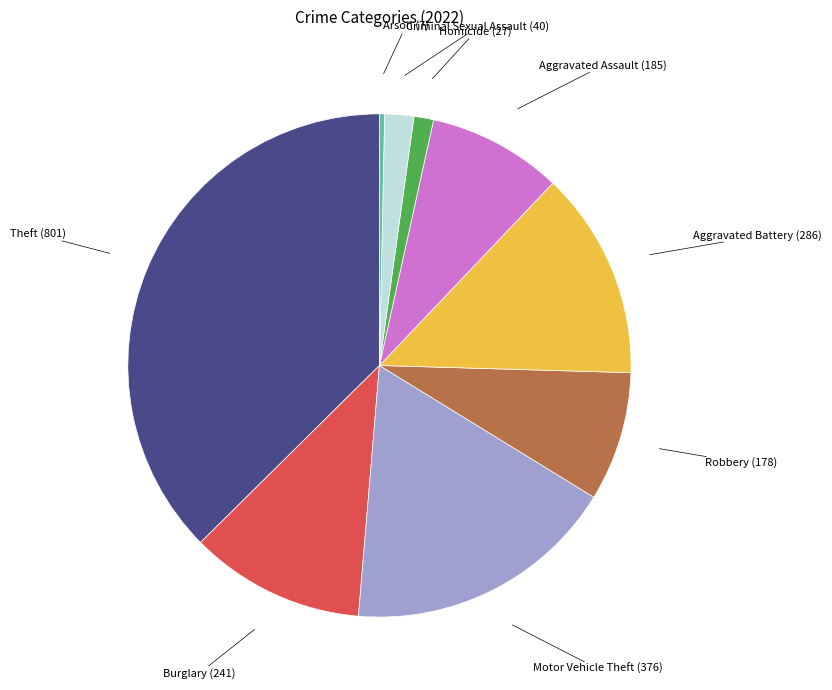

Which category has the biggest portion of the pie?

Theft